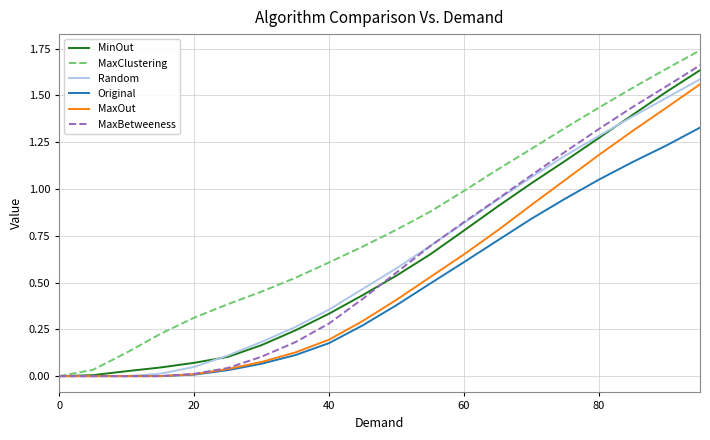

How many series are shown in this chart?

6